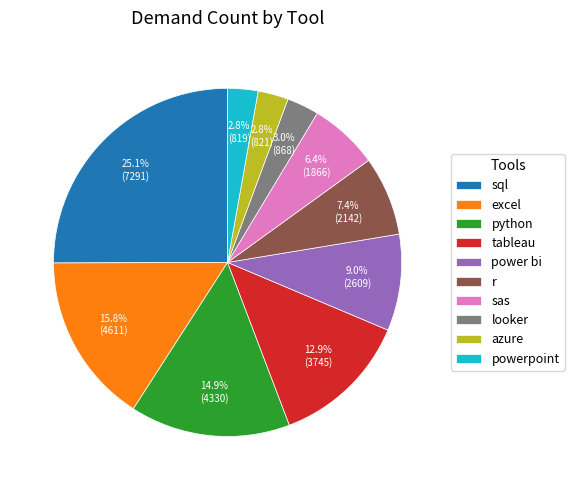

What is the ratio of the value at python to the value at azure?

5.3